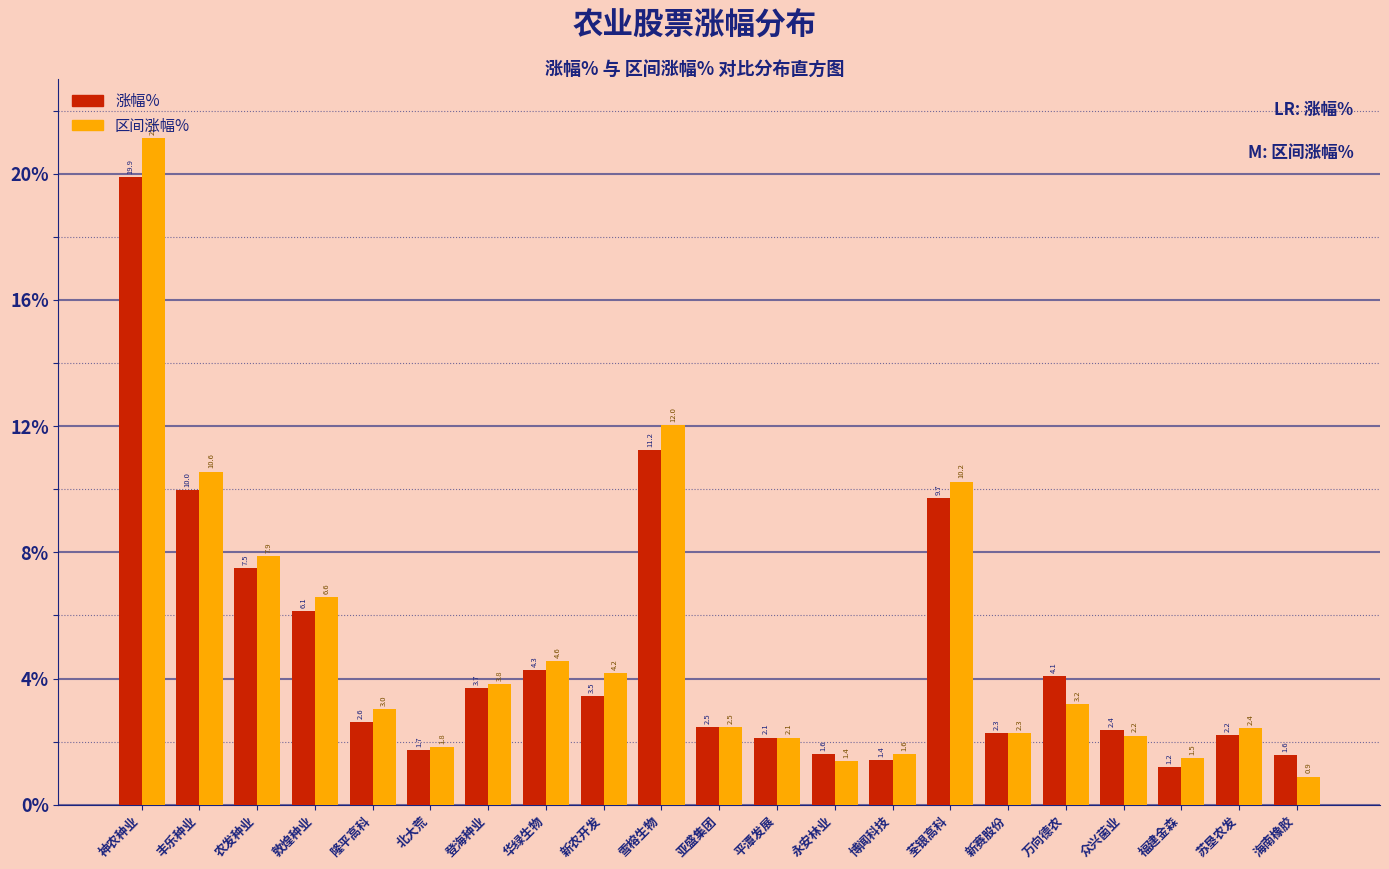

The 区间涨幅% series shows 2.1 at 平潭发展. True or false?

True